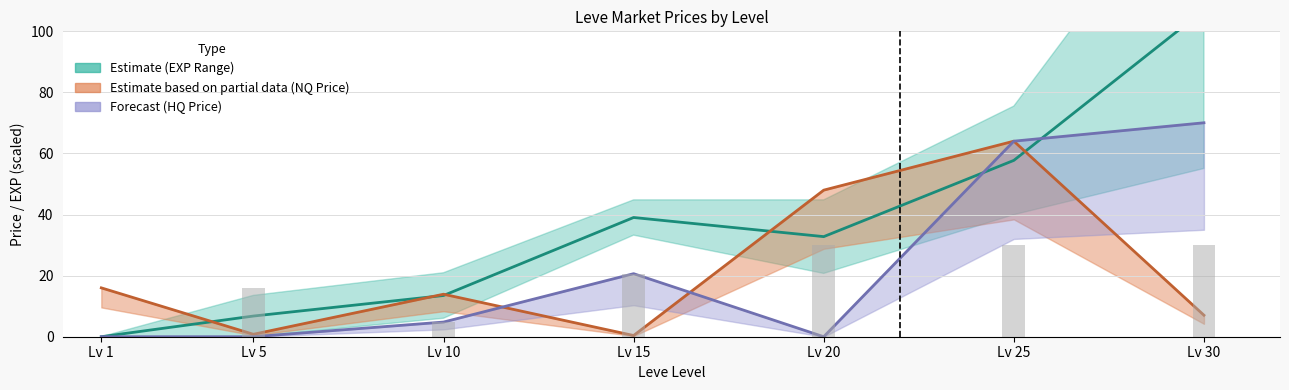

At how many categories does at least one series exceed 98?

1